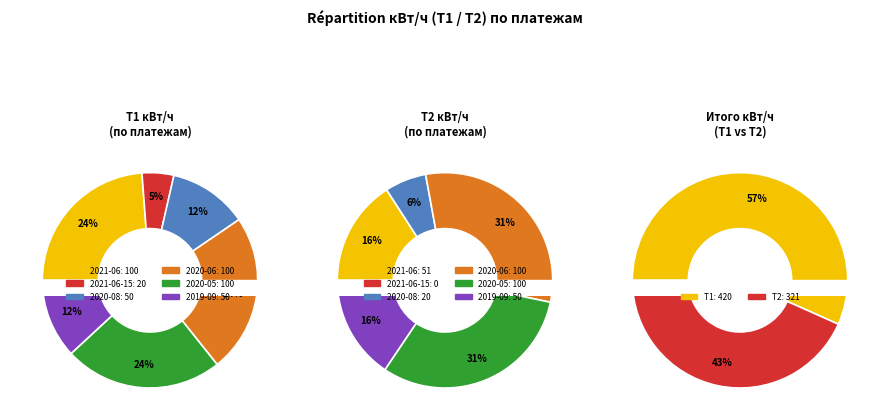

Combined, what portion of the pie is 2020-08 and 2021-06?

35.7%